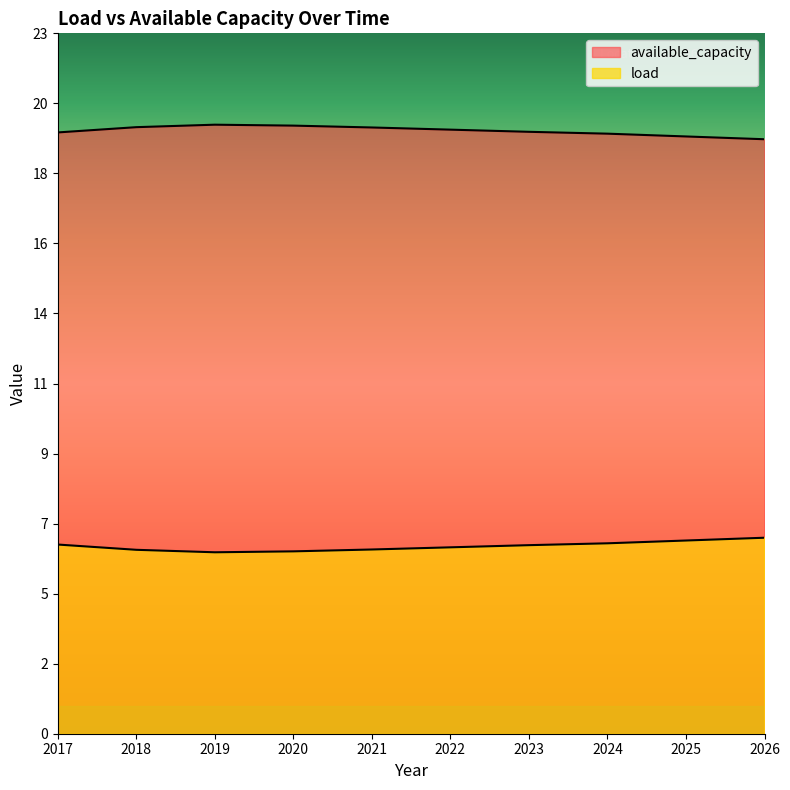

True or false: available_capacity and load cross at least once.

False